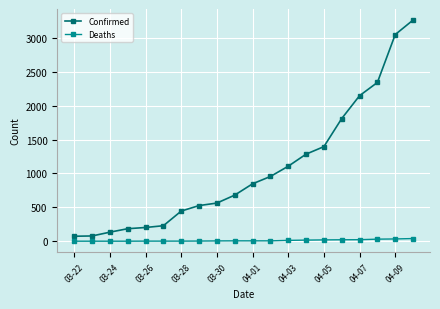

List the series in order of their overall mean, highest first.

Confirmed, Deaths